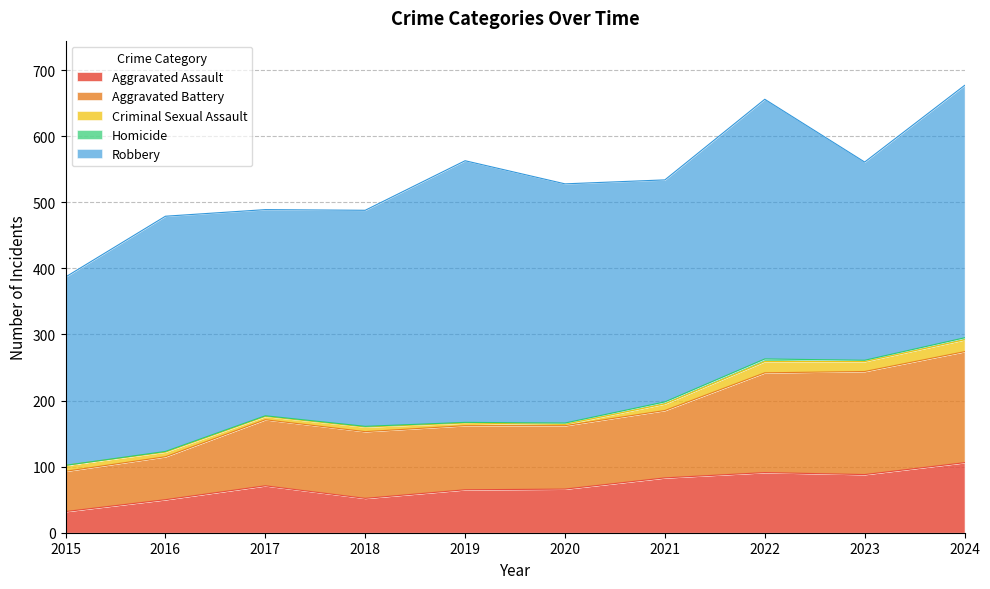

How many lines are shown in the chart?

5